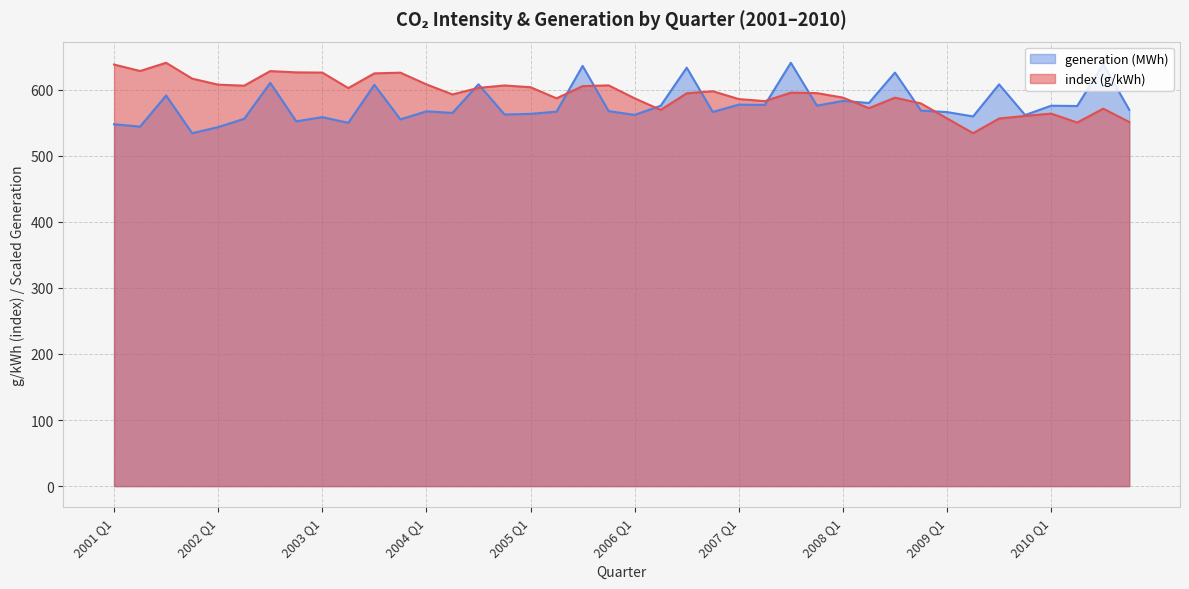

Reading right to left, transcribe all the data shown in this chart.

551.0	571.2	550.2	563.7	560.2	556.3	534.1	556.5	579.0	587.9	572.0	587.9	594.7	595.4	582.6	585.7	597.6	594.5	569.3	586.8	606.4	605.3	586.8	603.6	606.3	602.6	592.7	607.9	625.6	624.6	602.4	625.8	626.1	628.0	606.0	607.5	616.6	640.6	628.2	637.9